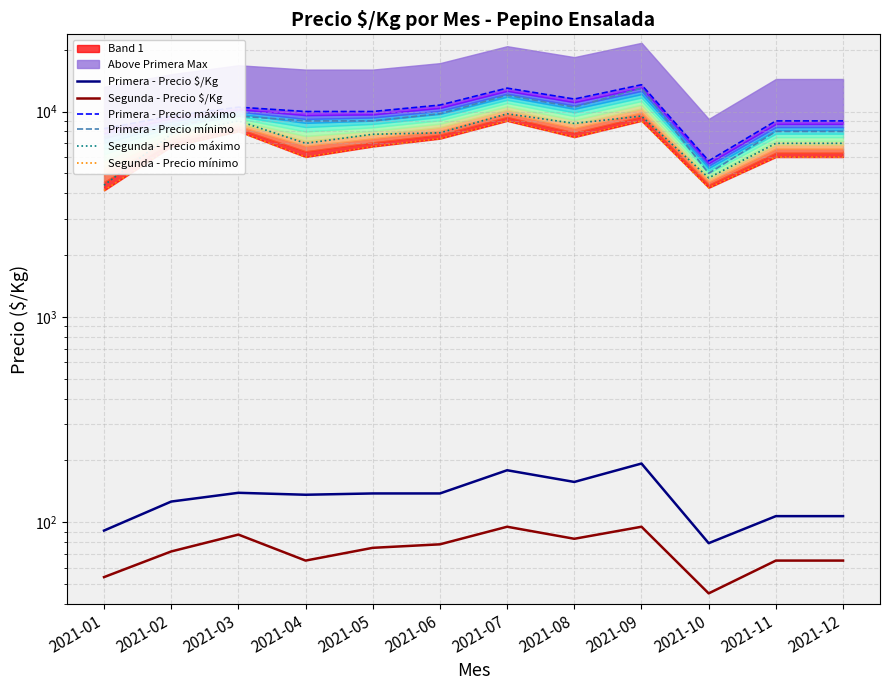

Reading left to right, list all the values displayed in this chart.

Primera - Precio $/Kg: 91	126	139	136	138	138	179	157	193	79	107	107
Segunda - Precio $/Kg: 54	72	87	65	75	78	95	83	95	45	65	65
Primera - Precio máximo: 8250	9500	10500	10000	10000	10750	13000	11500	13500	5750	9000	9000
Primera - Precio mínimo: 7500	8500	9500	9000	9000	9750	12000	10500	13000	5000	8000	8000
Segunda - Precio máximo: 4375	7750	9000	7000	7750	7875	9750	8750	9500	4750	7000	7000
Segunda - Precio mínimo: 4125	6750	8000	6000	6750	7375	9000	7500	9000	4250	6000	6000